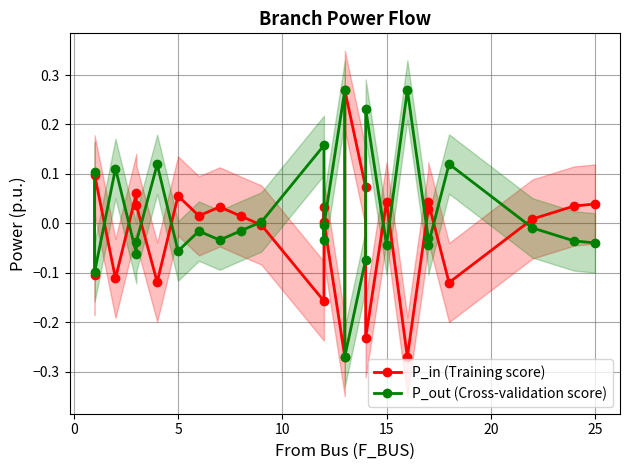

Which series ends up on top after the final intersection of P_out (Cross-validation score) and P_in (Training score)?

P_in (Training score)